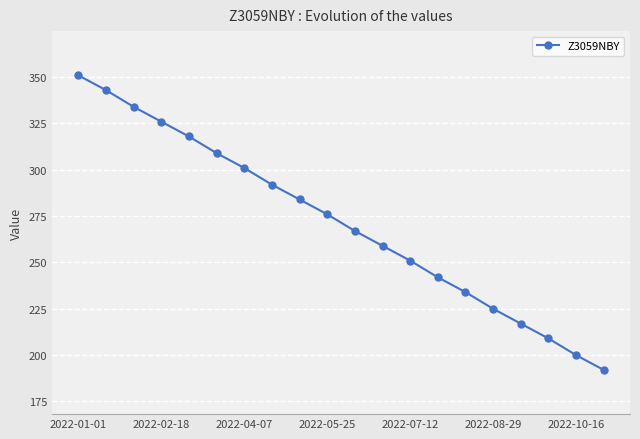

What is the value of the 12th point from the left?

259